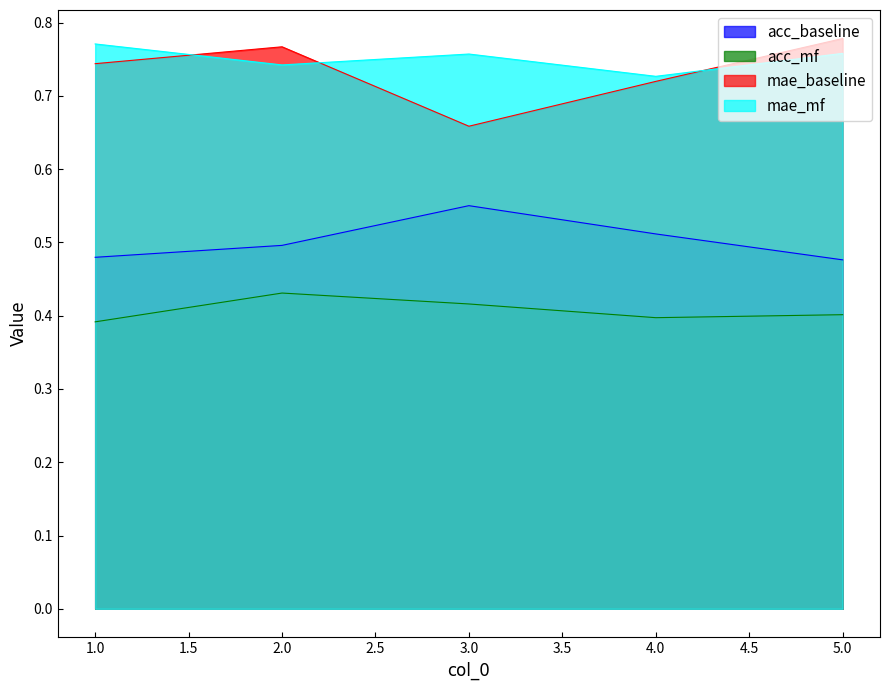

List the series in order of their peak value, lowest first.

acc_mf, acc_baseline, mae_mf, mae_baseline